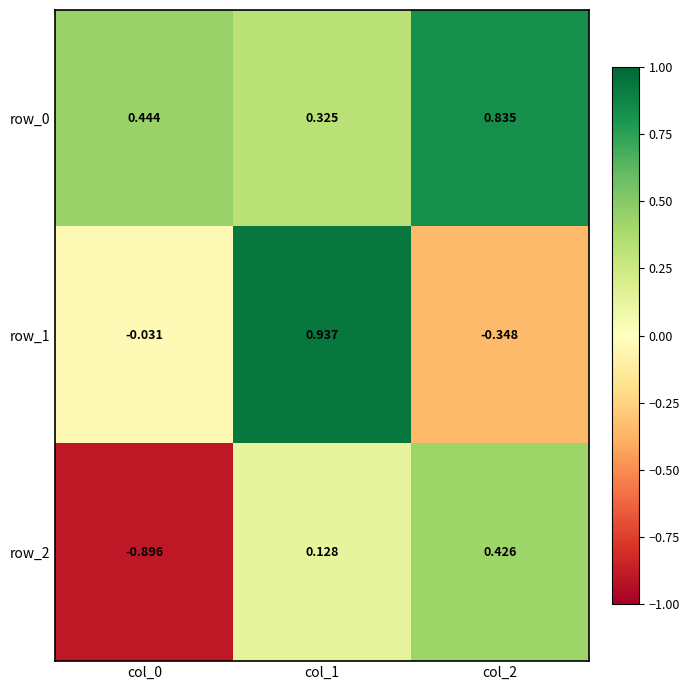

Is the value of row_2 at col_1 greater than the value of row_0 at col_0?

No